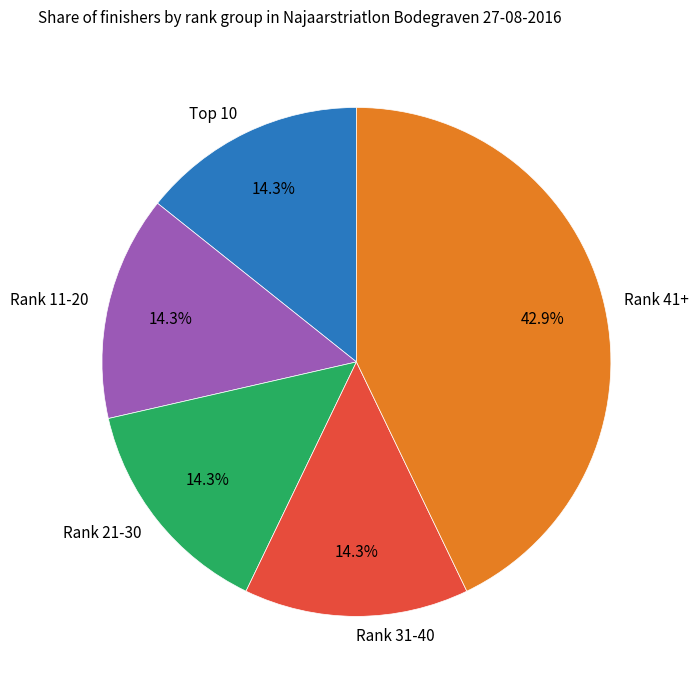

How many slices are in this pie chart?

5